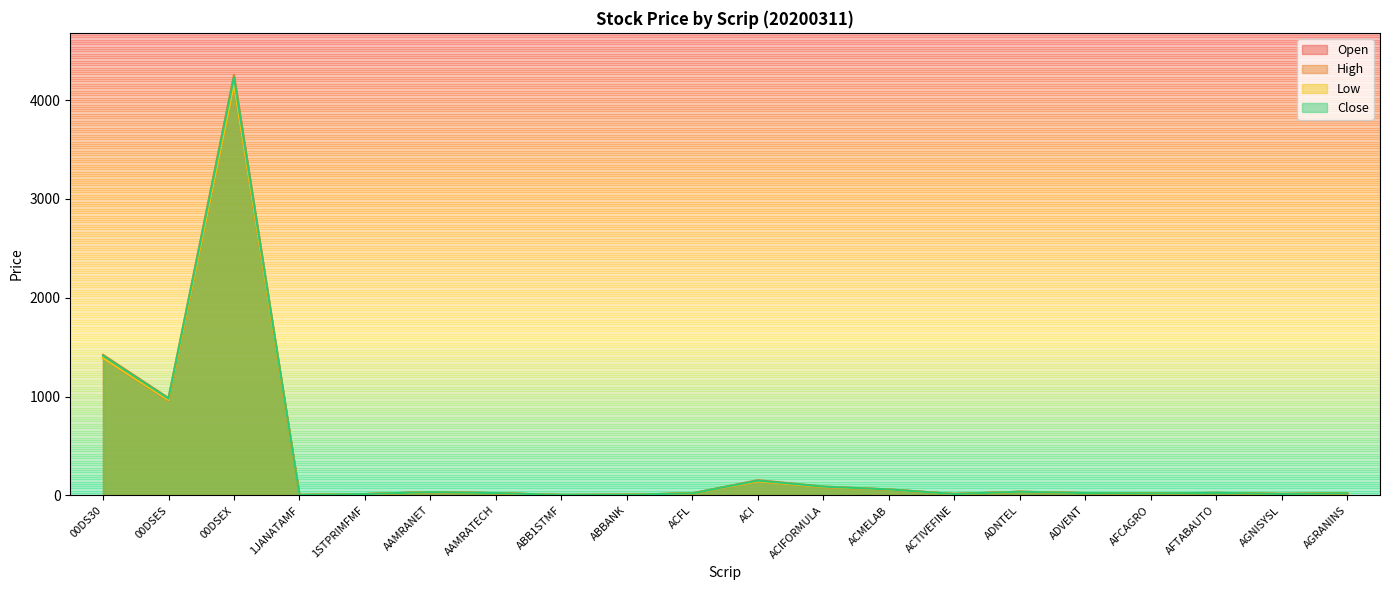

Reading right to left, extract all data points from this chart.

Open: AGRANINS=20.9	AGNISYSL=14.6	AFTABAUTO=25.0	AFCAGRO=18.9	ADVENT=23.1	ADNTEL=36.4	ACTIVEFINE=14.3	ACMELAB=59.1	ACIFORMULA=84.1	ACI=142.3	ACFL=21.2	ABBANK=6.4	ABB1STMF=4.3	AAMRATECH=22.5	AAMRANET=33.3	1STPRIMFMF=13.5	1JANATAMF=4.2	00DSEX=4156.3	00DSES=960.4	00DS30=1390.2
High: AGRANINS=21.5	AGNISYSL=14.9	AFTABAUTO=26.1	AFCAGRO=19.7	ADVENT=24.0	ADNTEL=37.7	ACTIVEFINE=14.5	ACMELAB=61.0	ACIFORMULA=89.7	ACI=154.2	ACFL=21.6	ABBANK=6.6	ABB1STMF=4.3	AAMRATECH=23.5	AAMRANET=34.1	1STPRIMFMF=13.8	1JANATAMF=4.3	00DSEX=4254.8	00DSES=984.9	00DS30=1422.6
Low: AGRANINS=20.4	AGNISYSL=14.4	AFTABAUTO=24.2	AFCAGRO=18.7	ADVENT=22.9	ADNTEL=35.8	ACTIVEFINE=13.8	ACMELAB=59.0	ACIFORMULA=84.1	ACI=141.5	ACFL=20.8	ABBANK=6.3	ABB1STMF=4.3	AAMRATECH=22.5	AAMRANET=31.9	1STPRIMFMF=13.3	1JANATAMF=4.2	00DSEX=4155.0	00DSES=962.6	00DS30=1390.2
Close: AGRANINS=20.7	AGNISYSL=14.7	AFTABAUTO=25.2	AFCAGRO=19.4	ADVENT=23.4	ADNTEL=36.9	ACTIVEFINE=14.0	ACMELAB=60.5	ACIFORMULA=88.9	ACI=149.7	ACFL=21.0	ABBANK=6.3	ABB1STMF=4.3	AAMRATECH=23.2	AAMRANET=33.5	1STPRIMFMF=13.5	1JANATAMF=4.3	00DSEX=4231.5	00DSES=979.6	00DS30=1413.6